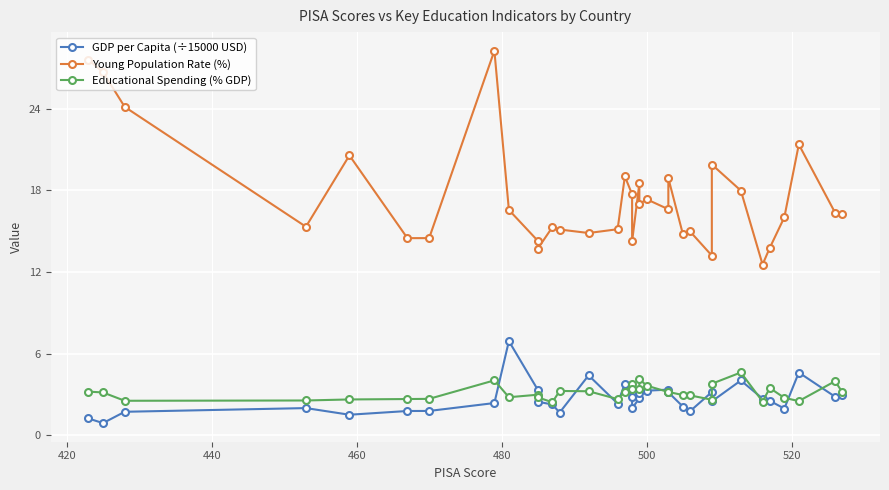

What position from the right is 420?

33